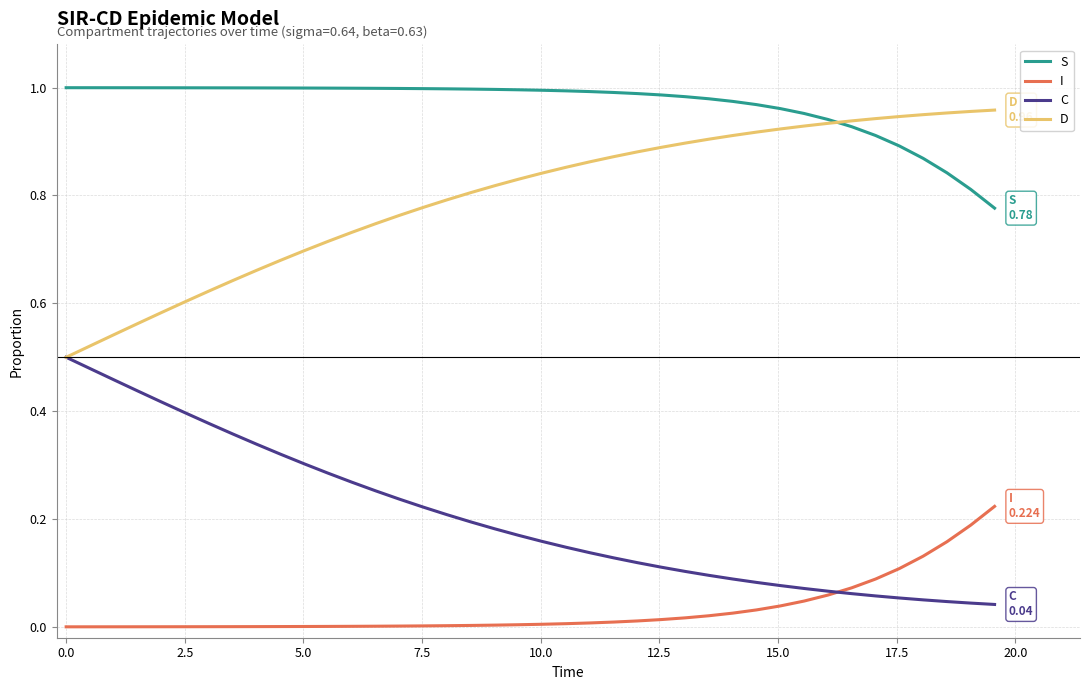

Is this an area chart (filled region under the line)?

No